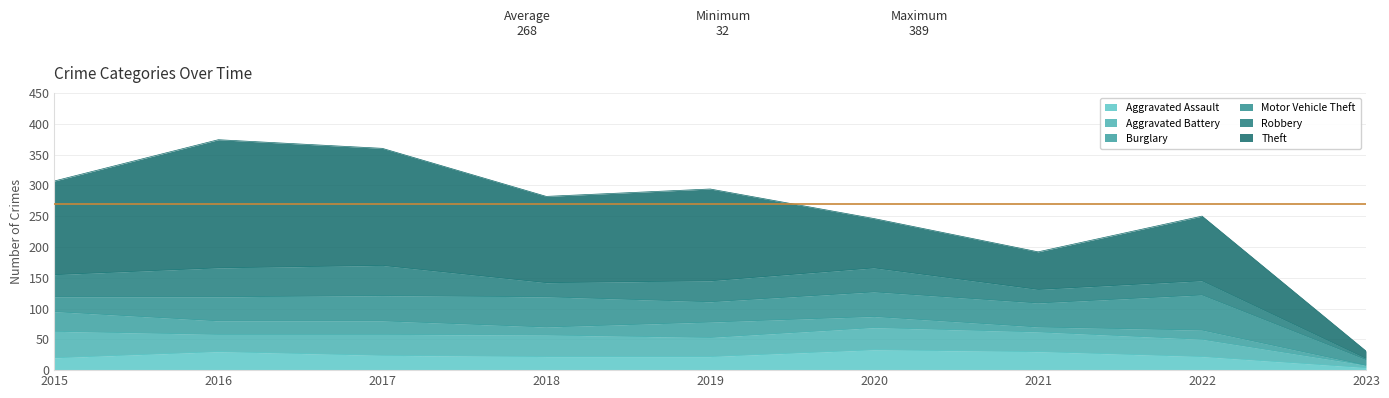

Reading left to right, what are all the values shown in this chart?

Aggravated Assault: 2015=20	2016=30	2017=24	2018=22	2019=22	2020=33	2021=30	2022=22	2023=4
Aggravated Battery: 2015=43	2016=28	2017=34	2018=35	2019=31	2020=36	2021=32	2022=28	2023=4
Burglary: 2015=32	2016=22	2017=22	2018=13	2019=25	2020=18	2021=8	2022=15	2023=0
Motor Vehicle Theft: 2015=24	2016=39	2017=41	2018=49	2019=33	2020=40	2021=39	2022=57	2023=9
Robbery: 2015=36	2016=47	2017=49	2018=23	2019=34	2020=39	2021=22	2022=23	2023=2
Theft: 2015=152	2016=208	2017=190	2018=140	2019=149	2020=80	2021=61	2022=105	2023=12